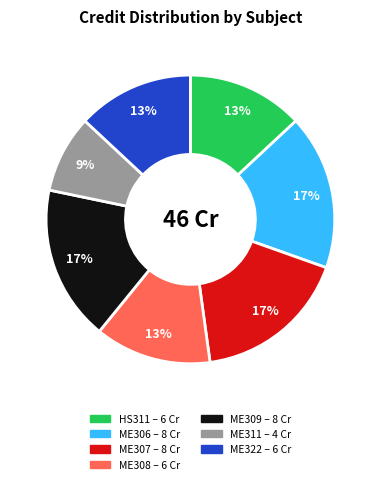

Combined, do ME311 and ME322 account for over 50%?

No